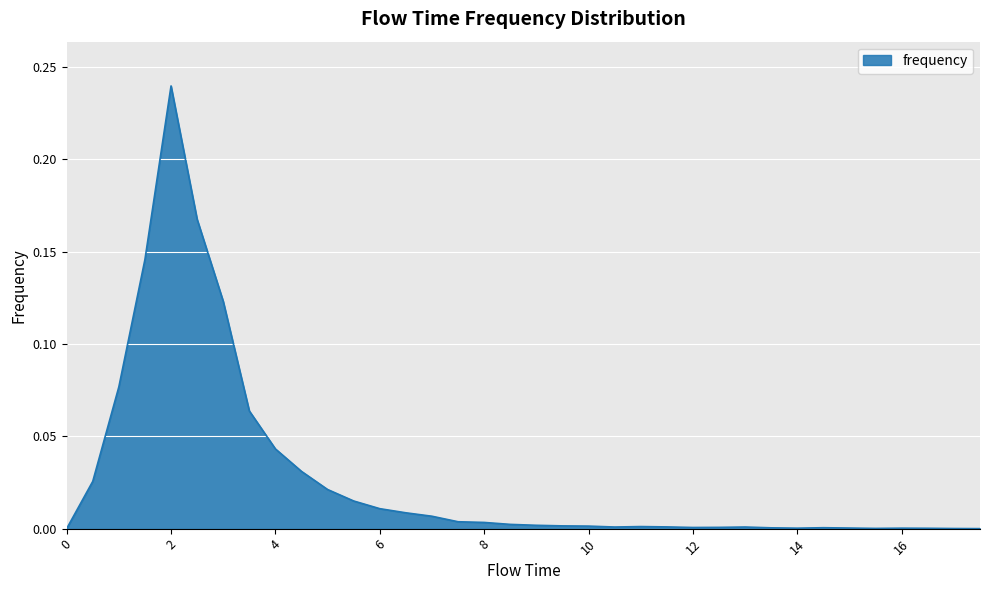

Does the chart display data point markers on the line(s)?

No